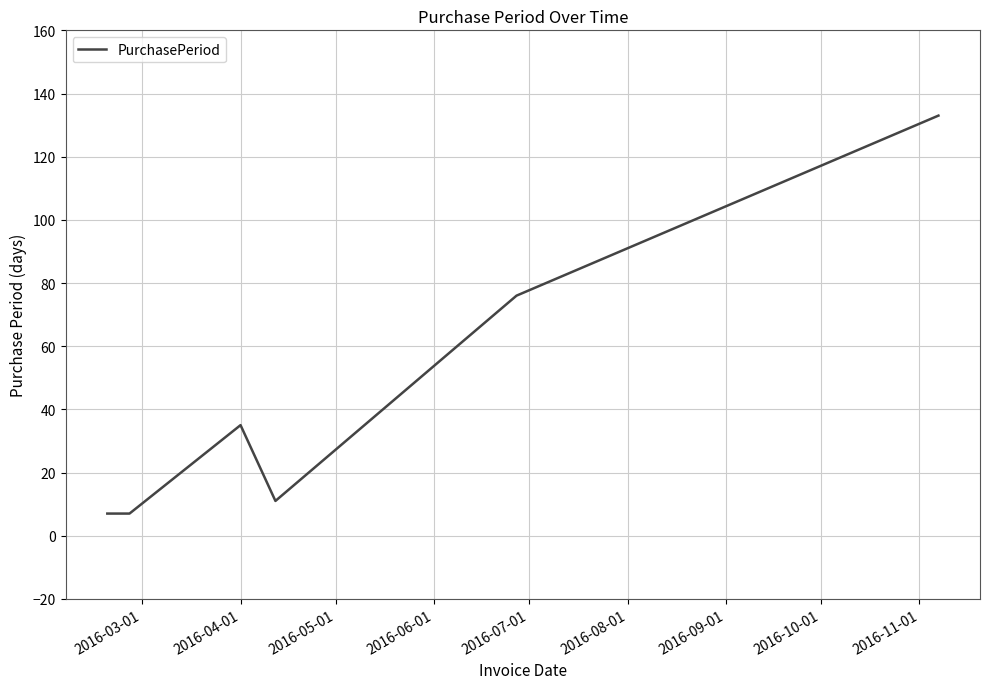

What is the sum of all values?

269